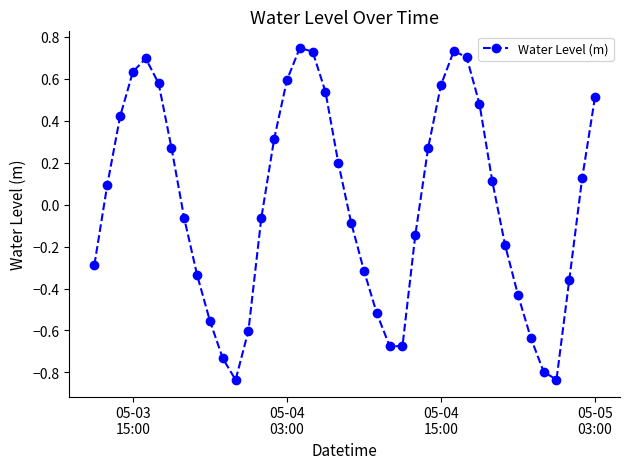

What is the difference between the maximum and minimum values?

1.6